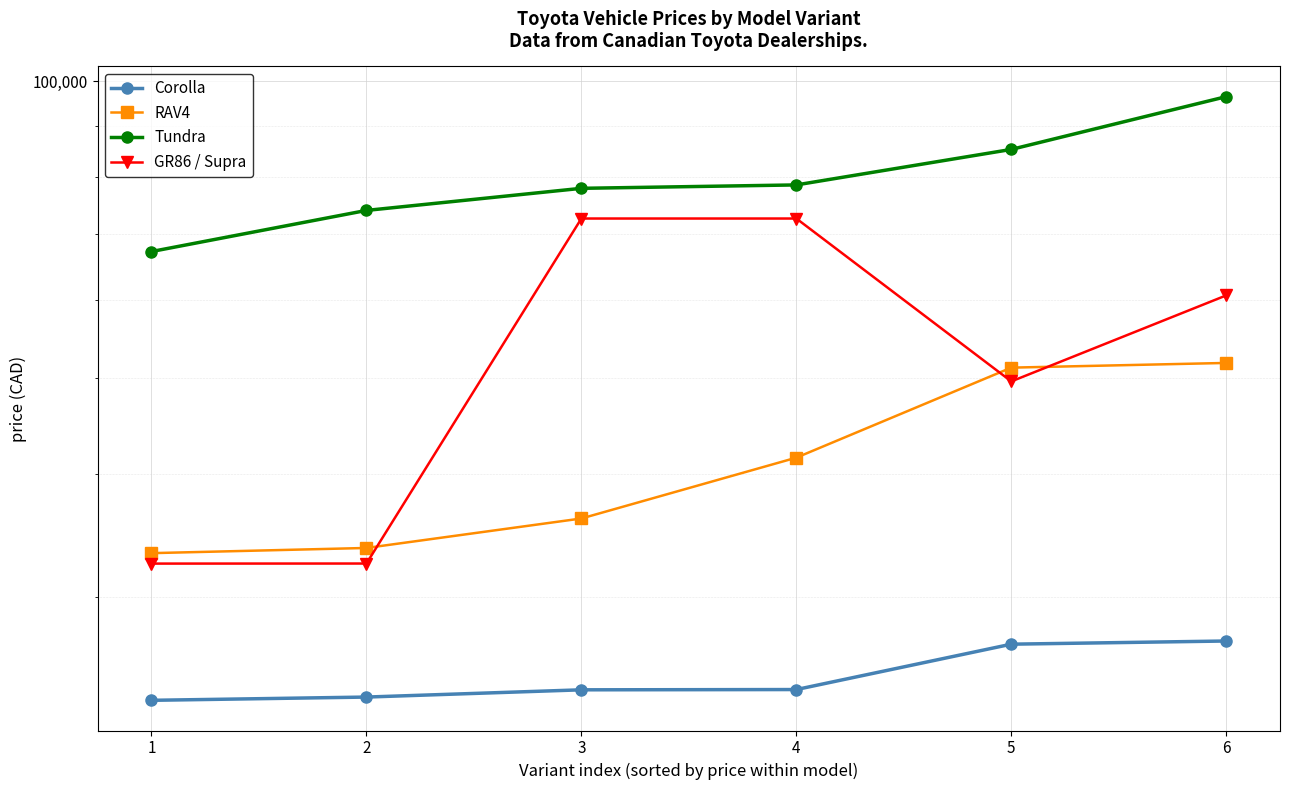

Is the value of GR86 / Supra at 4 greater than the value of Tundra at 3?

No